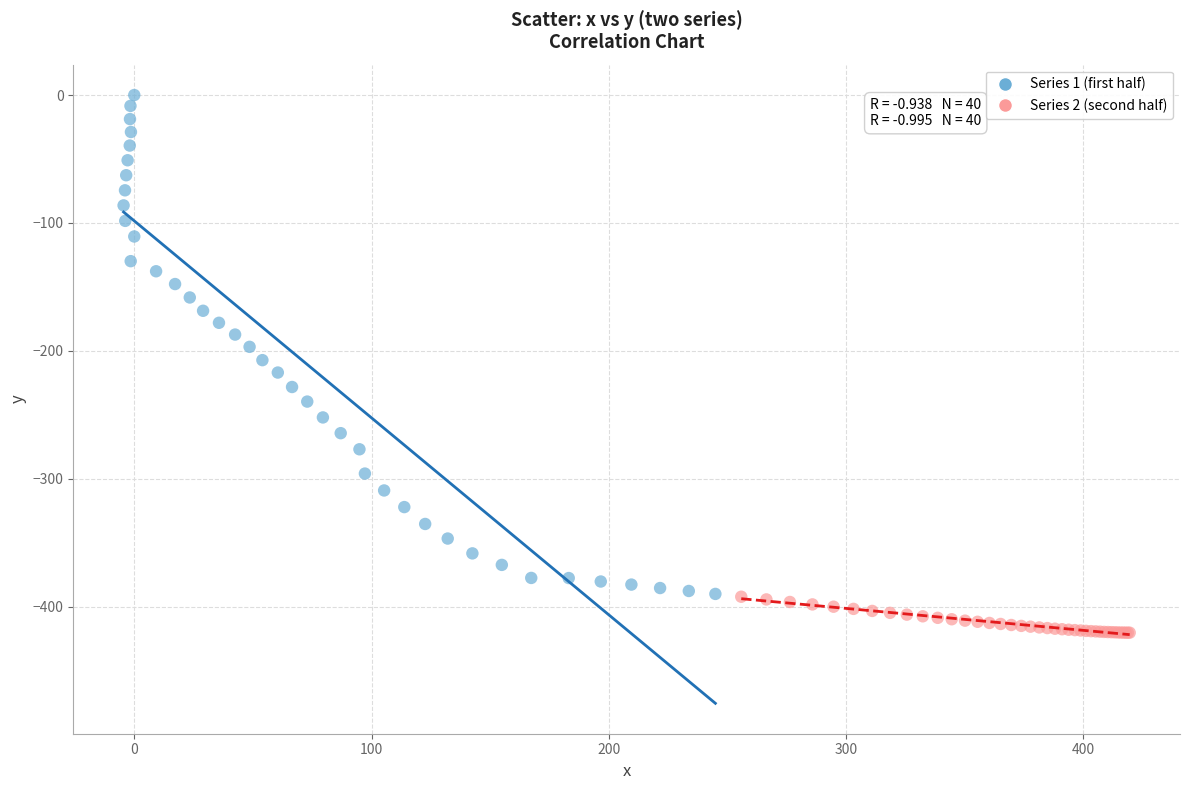

Which series contains the lowest Y value?

Series 2 (second half)